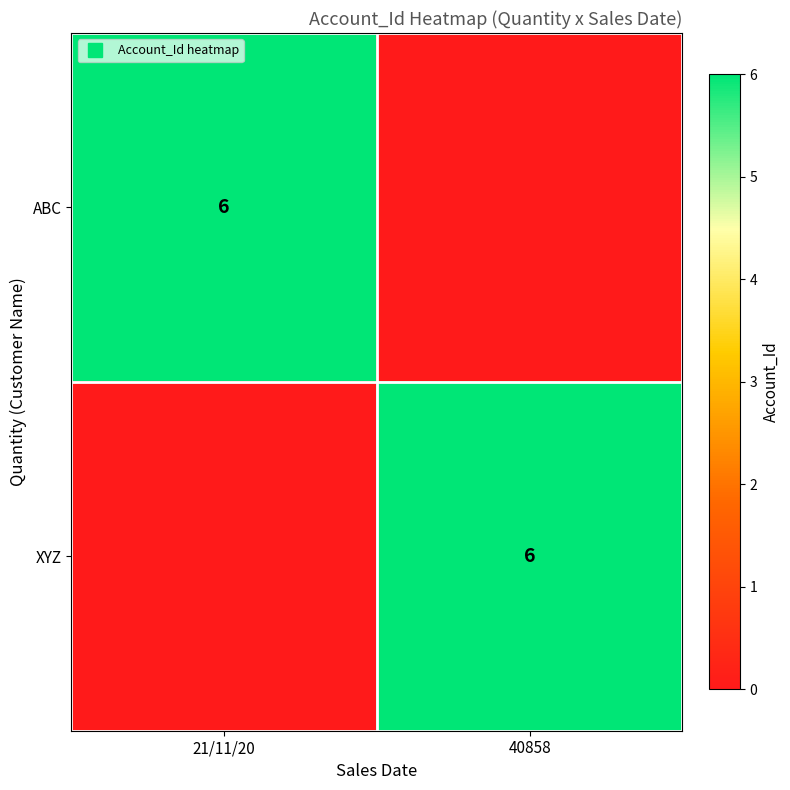

List the series in order of their peak value, highest first.

ABC, XYZ